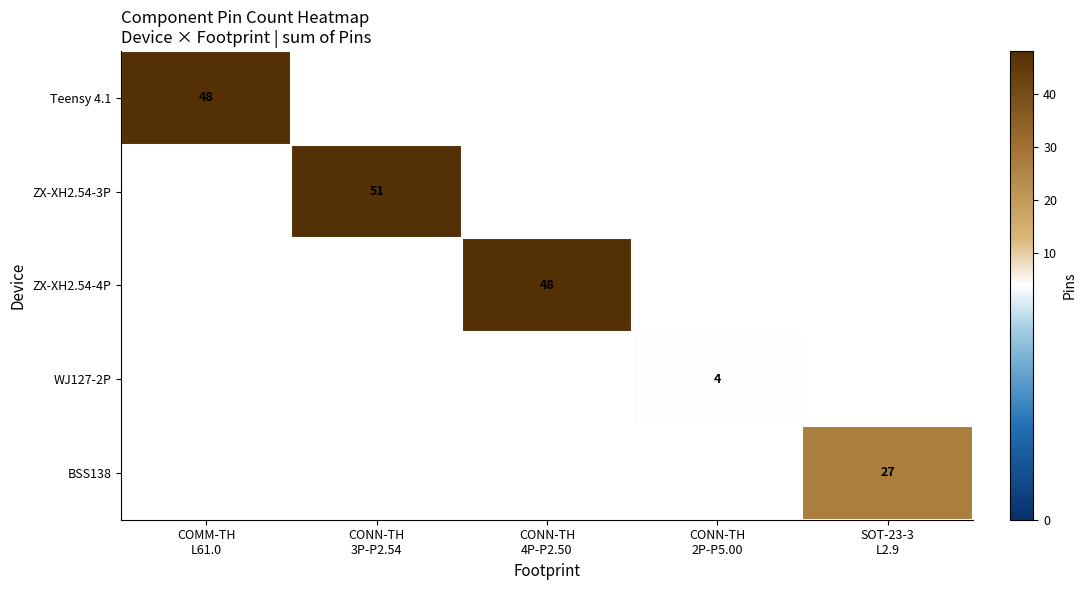

At how many categories does at least one series exceed 49?

1